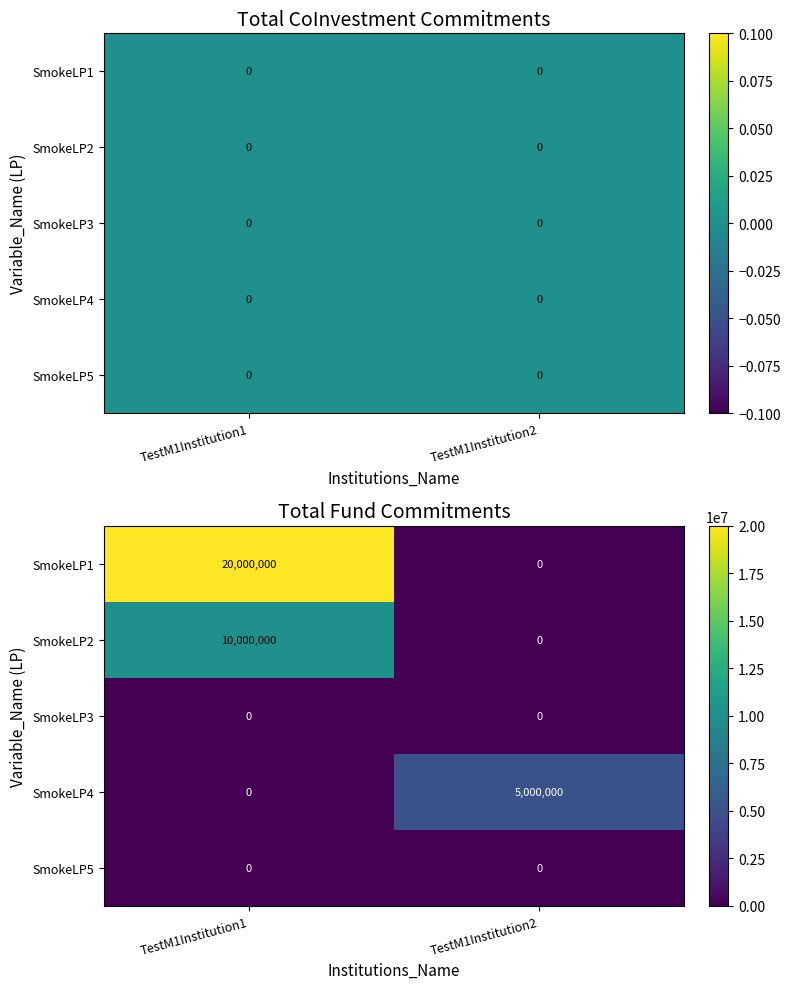

Rank the categories by SmokeLP2 value from lowest to highest.

TestM1Institution2, TestM1Institution1